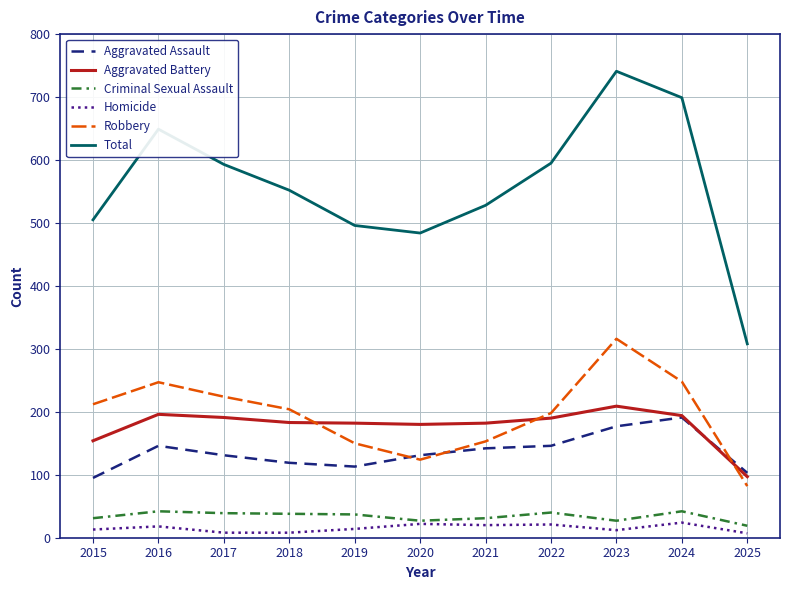

What is the spread (max minus min) of values at 2024?

675